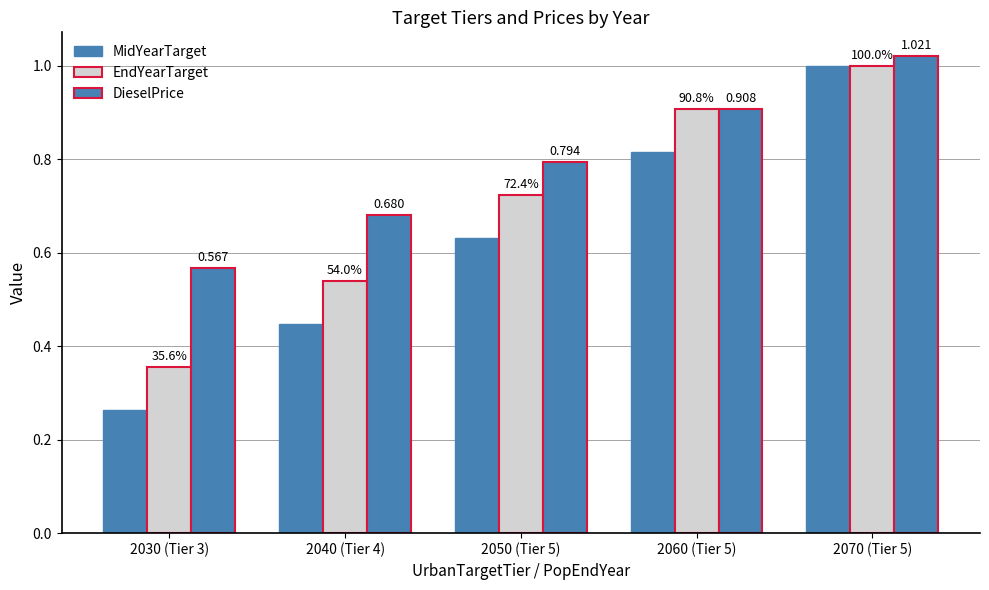

Read the MidYearTarget value at 2070 (Tier 5).

1.0